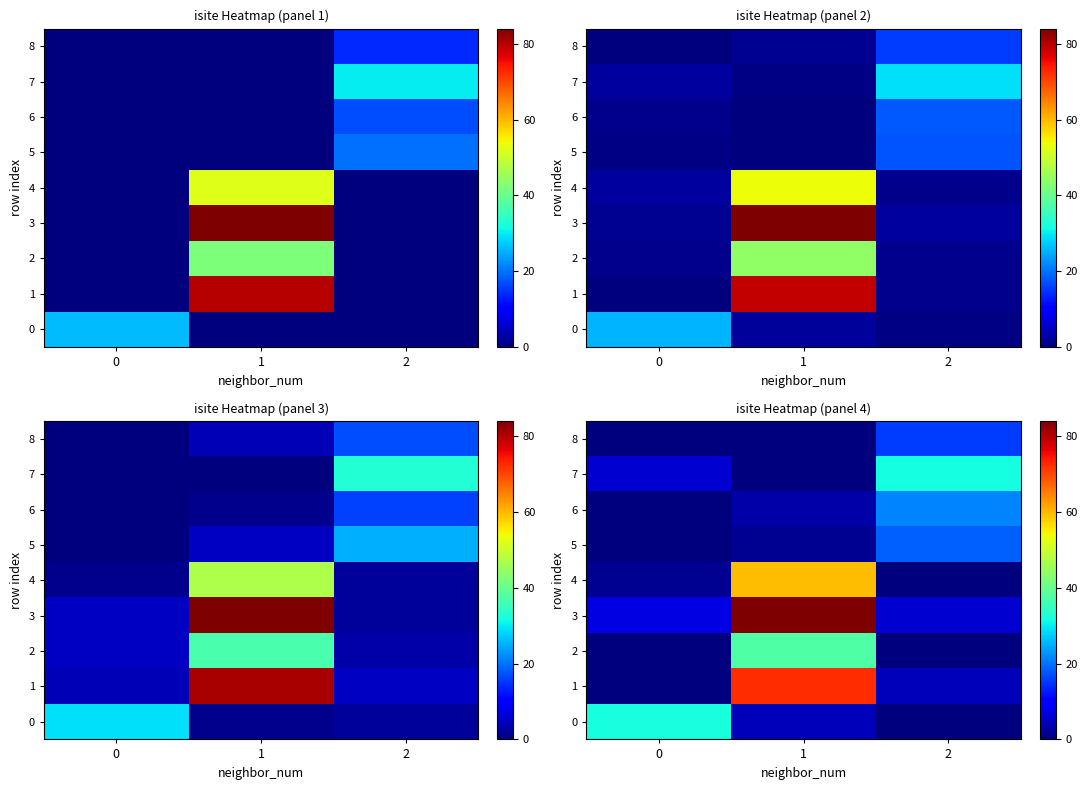

What is the difference between the row_3 values at 0 and 1?

76.5